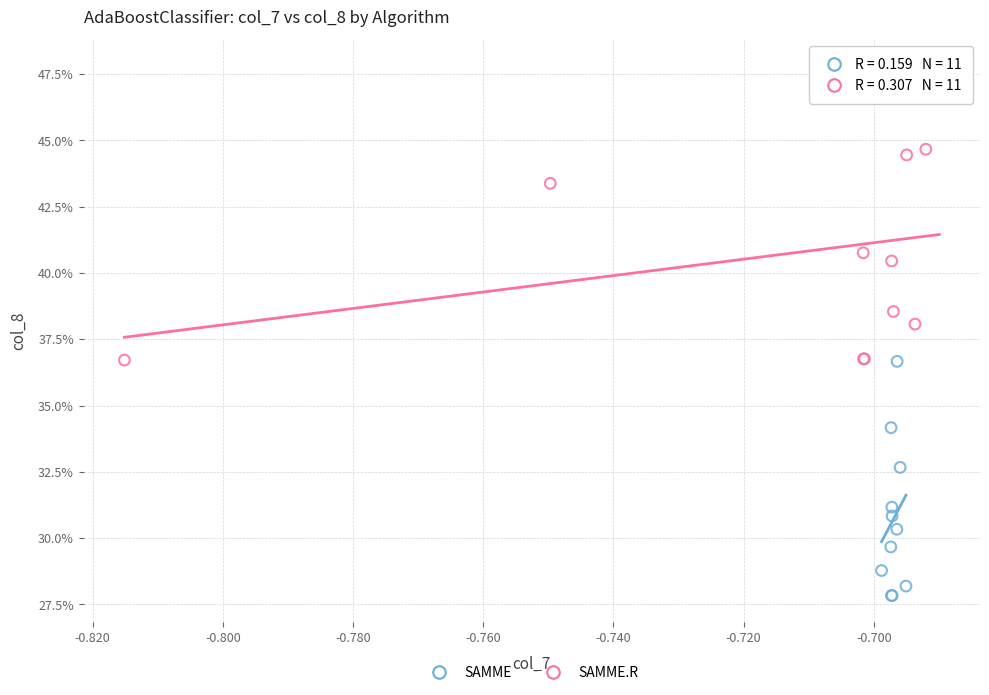

What are all the series names shown in the legend?

SAMME, SAMME.R